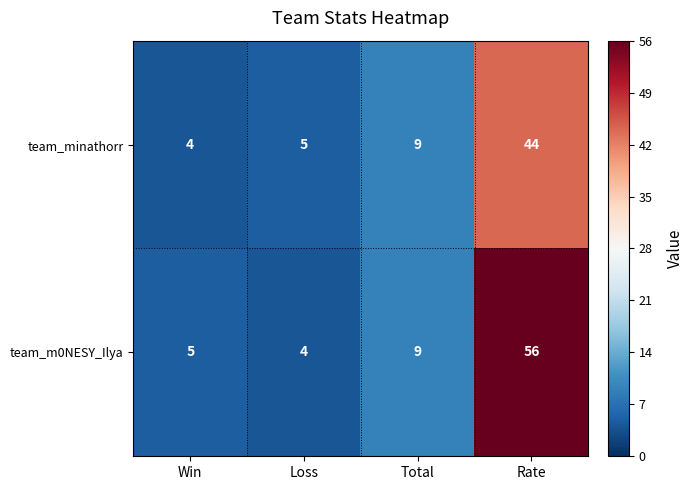

What is the sum of all team_minathorr values?

62